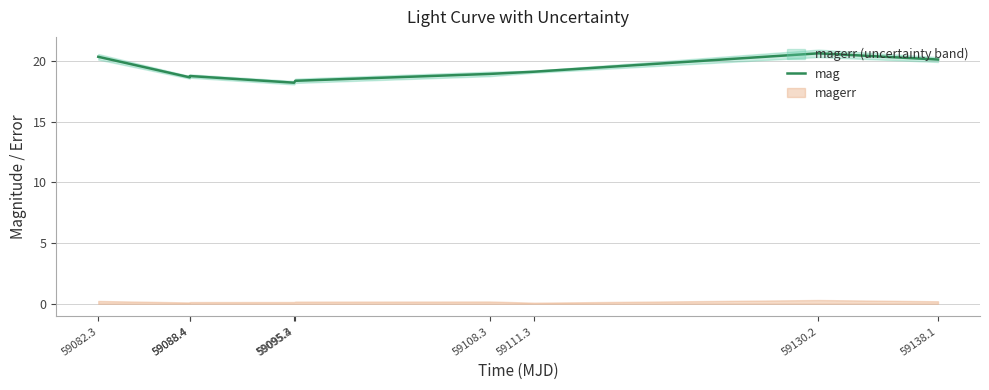

Reading right to left, list all the values displayed in this chart.

20.1	20.6	19.1	18.9	18.4	18.2	18.8	18.7	20.3